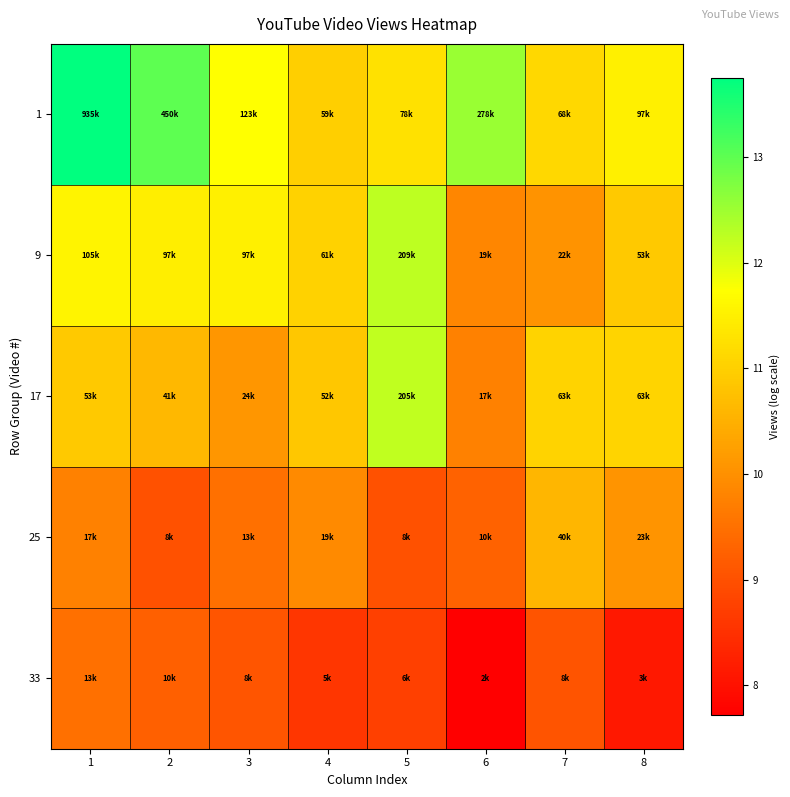

Which series has the largest total across all categories?

1